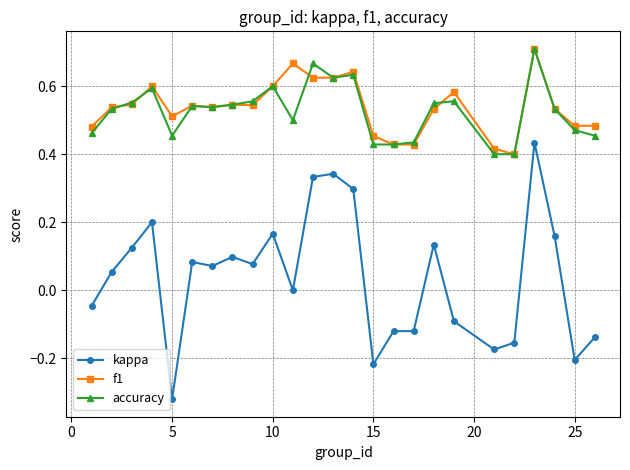

True or false: accuracy has more than 2 points higher than both neighbors.

True